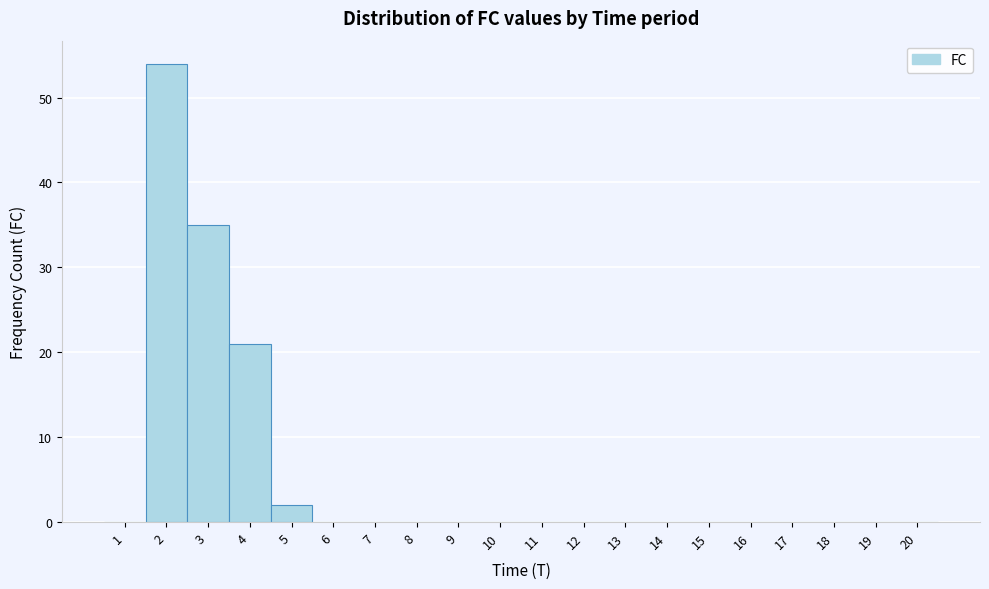

How tall is the bar that spans 2.5 to 3.5 on the x-axis? The values are not printed on the chart, so give them approximately, as read against the axis.

35